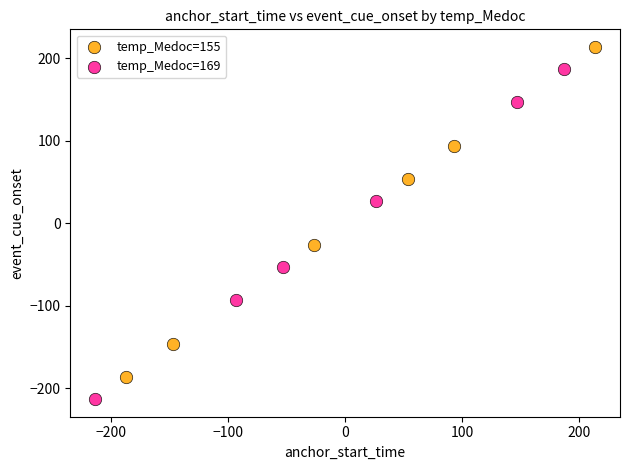

Which series contains the highest Y value?

temp_Medoc=155